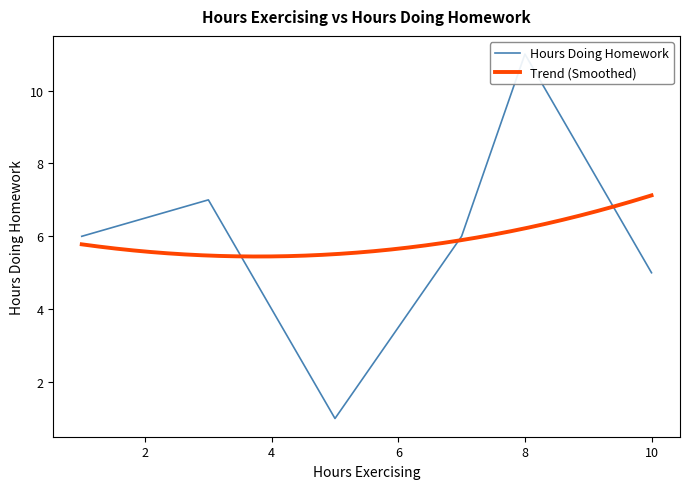

Rank the categories by value from highest to lowest.

8, 3, 1, 7, 10, 5